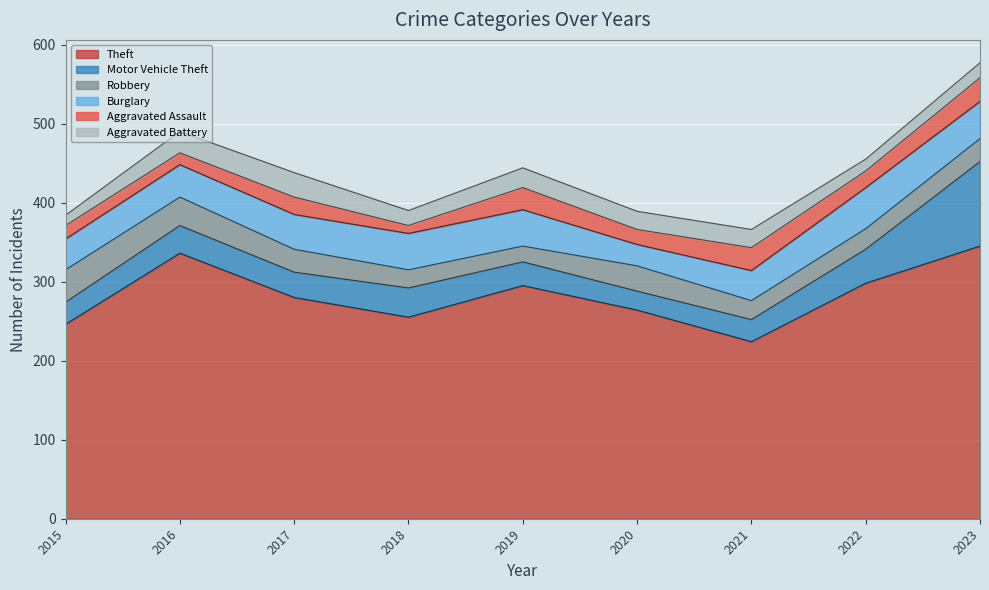

How many data points in Theft are above 280?

4